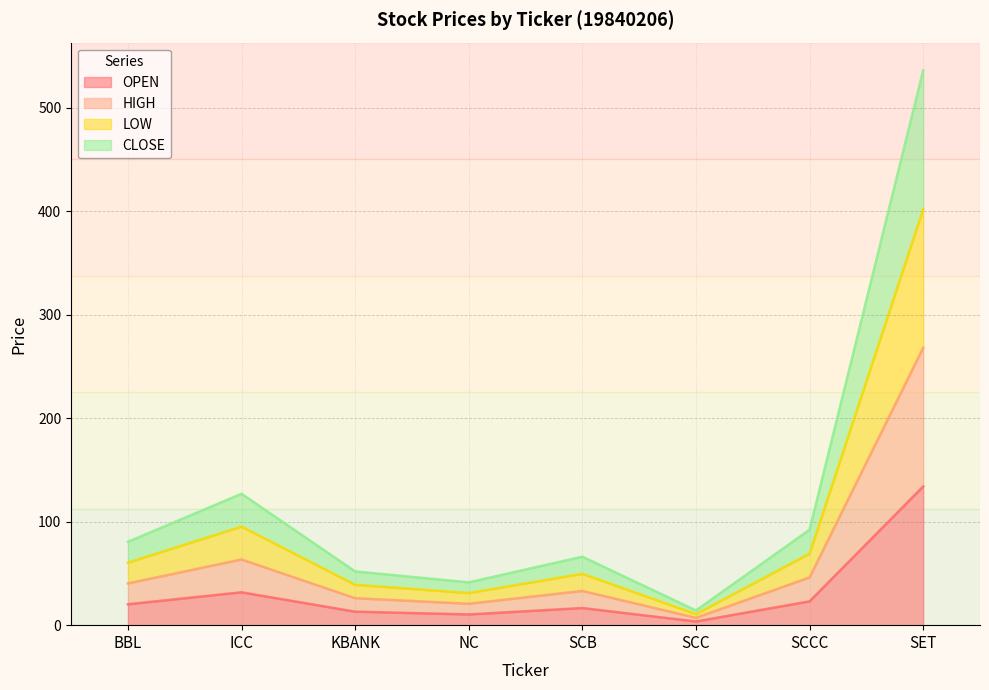

The value of HIGH at BBL is 23.0. True or false?

False